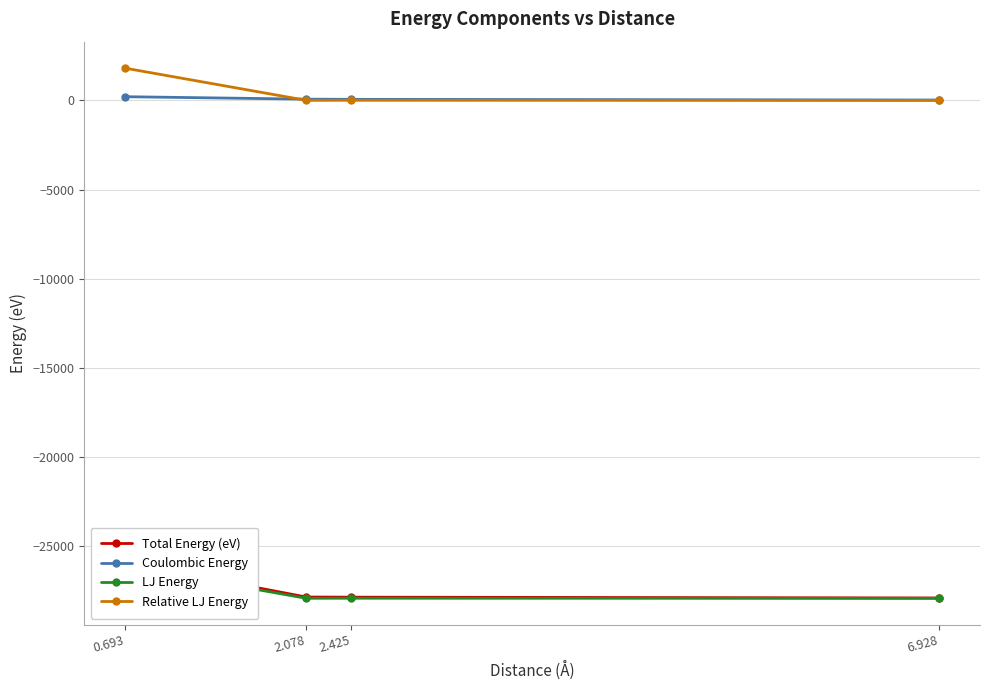

Between 2.425 and 6.928, which series saw the biggest shift?

Total Energy (eV)